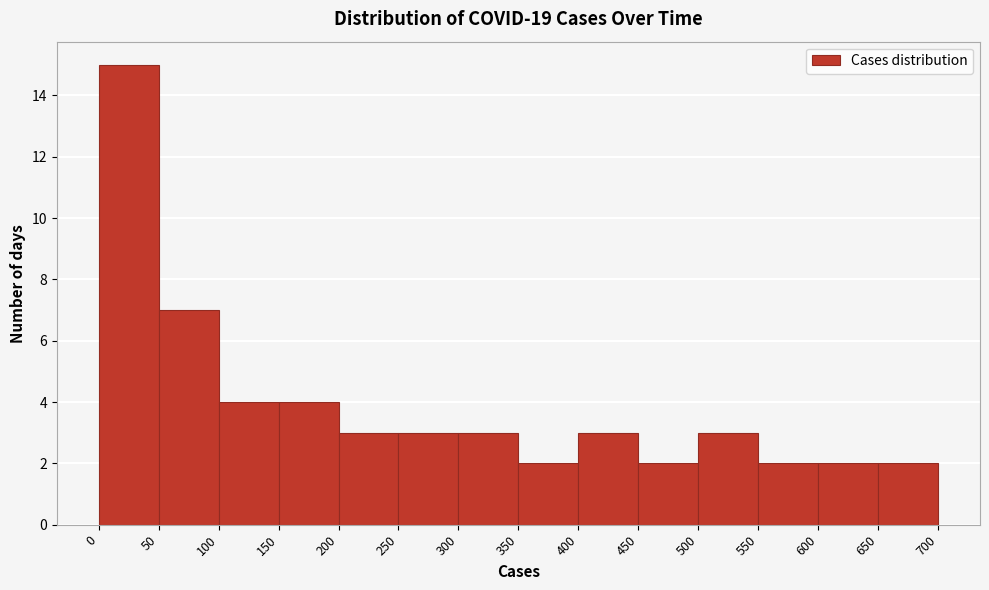

Reading left to right, list every bar in this chart as the range it spans on the x-axis followed by its height. The values are not printed on the chart, so give them approximately, as read against the axis.

0 to 50: 15
50 to 100: 7
100 to 150: 4
150 to 200: 4
200 to 250: 3
250 to 300: 3
300 to 350: 3
350 to 400: 2
400 to 450: 3
450 to 500: 2
500 to 550: 3
550 to 600: 2
600 to 650: 2
650 to 700: 2